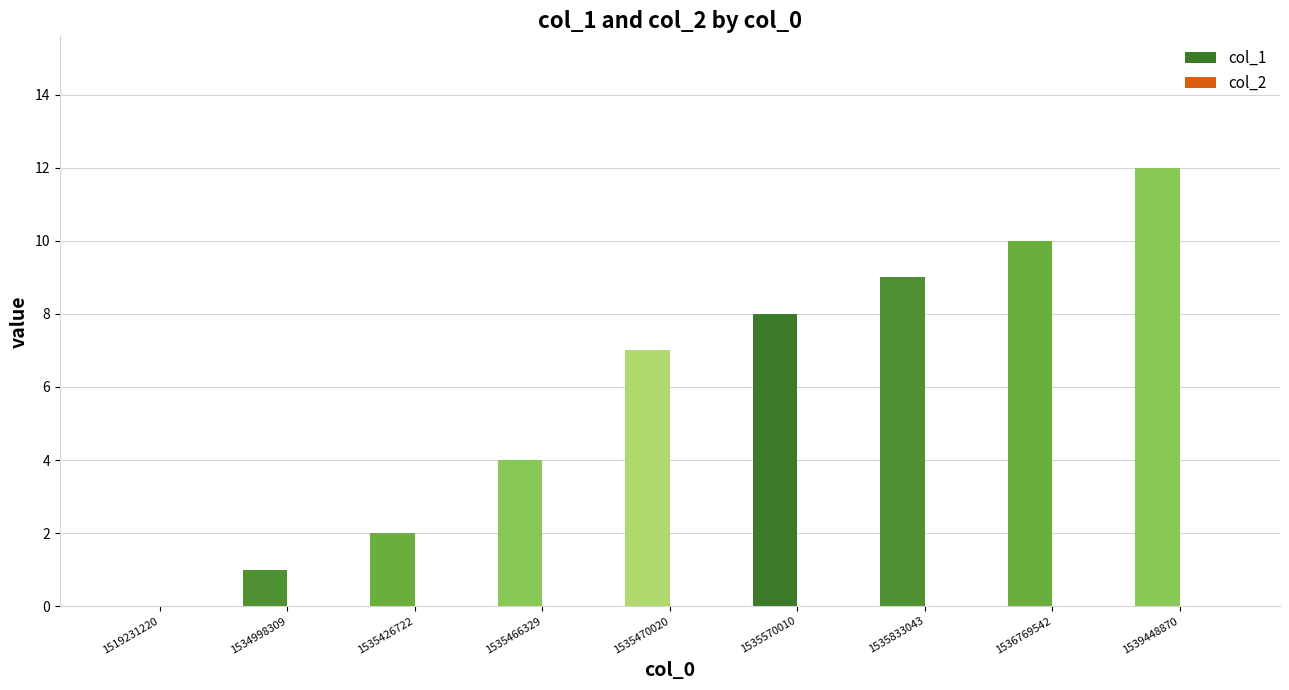

What is the maximum value shown in the chart?

12